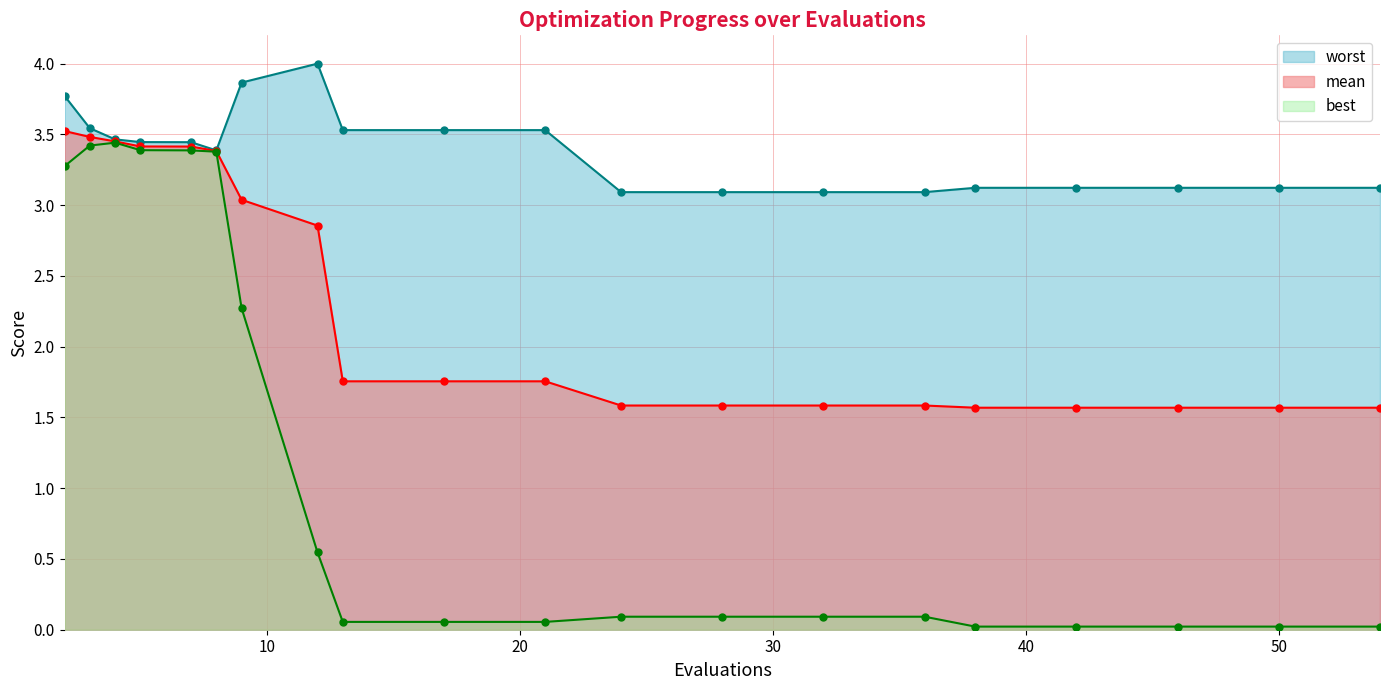

How many data points does each series have?

20